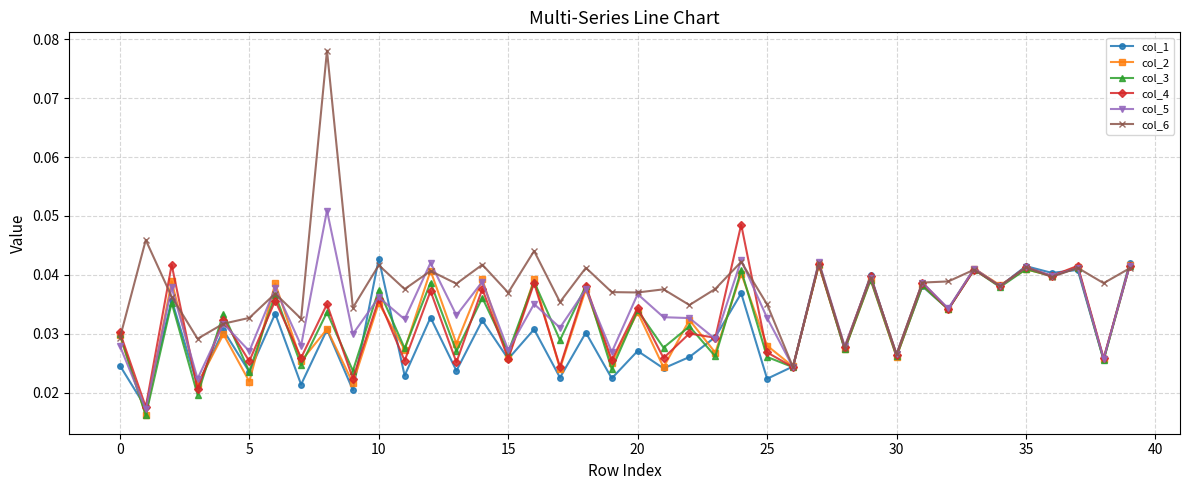

In col_5, how many points are higher than both neighbors (excluding endpoints)?

17